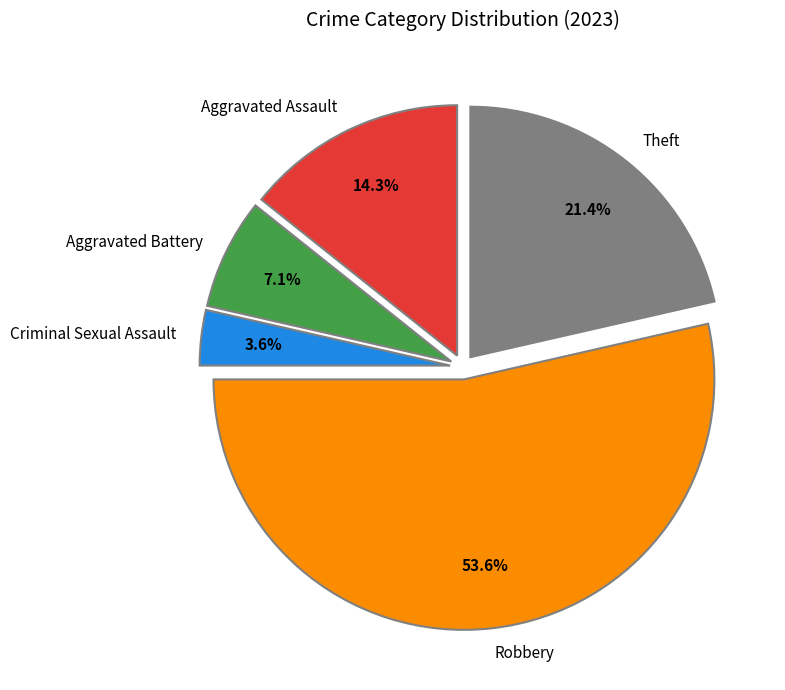

Rank the categories by value from lowest to highest.

Criminal Sexual Assault, Aggravated Battery, Aggravated Assault, Theft, Robbery